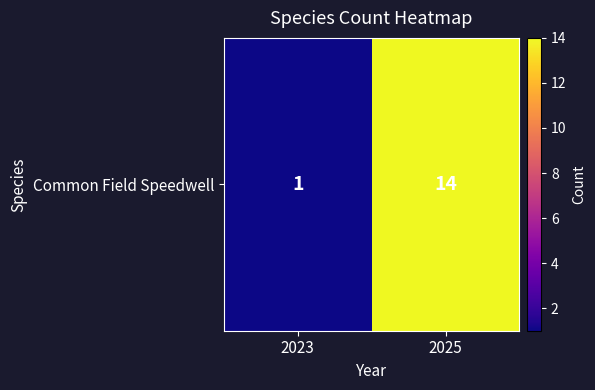

Reading right to left, what are all the values shown in this chart?

14	1